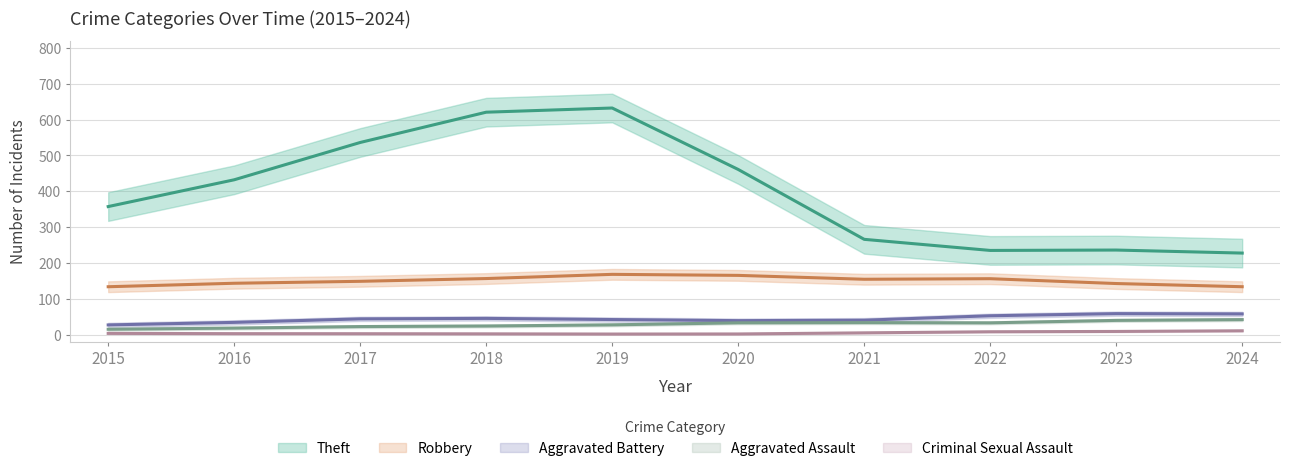

What is the difference between the highest and lowest values at 2023?

225